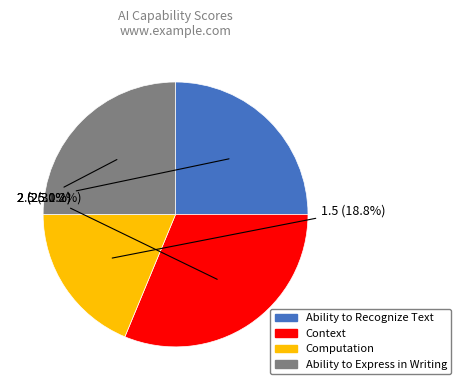

Is there any slice that represents more than half of the pie?

No